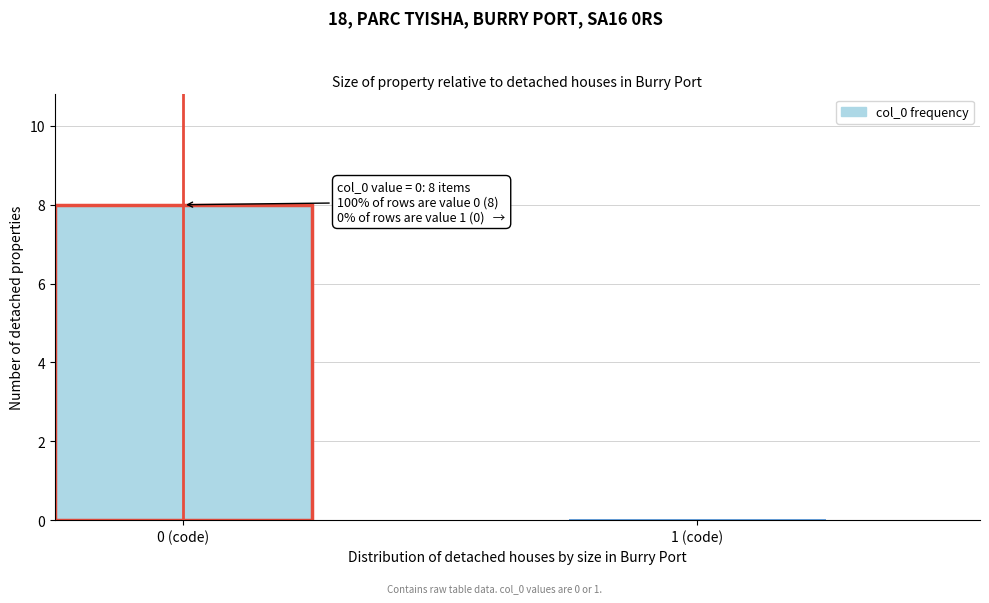

Reading left to right, list all the values displayed in this chart.

0 (code)=8	1 (code)=0